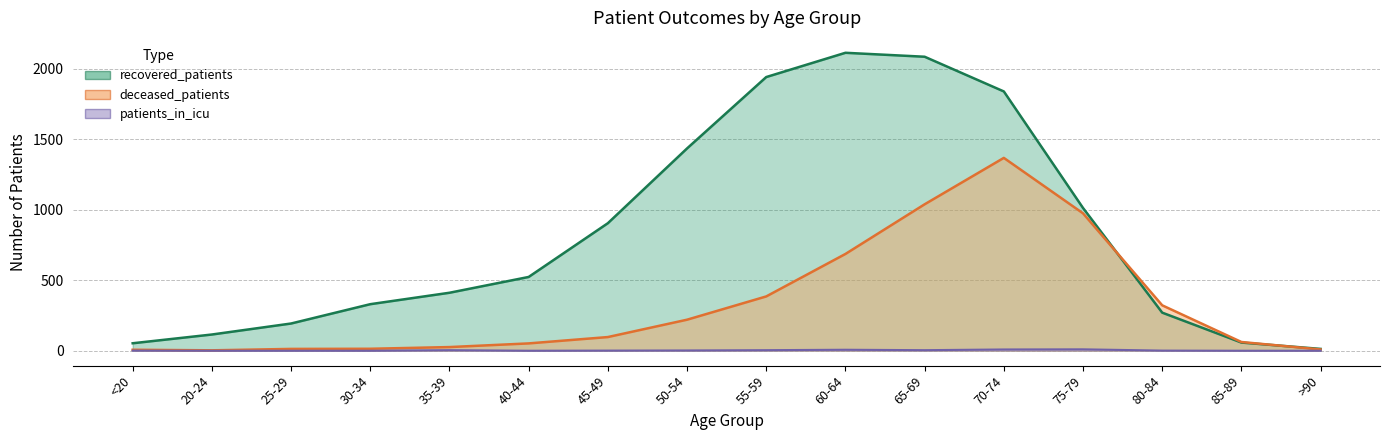

Between >90 and 25-29, which is larger?

25-29